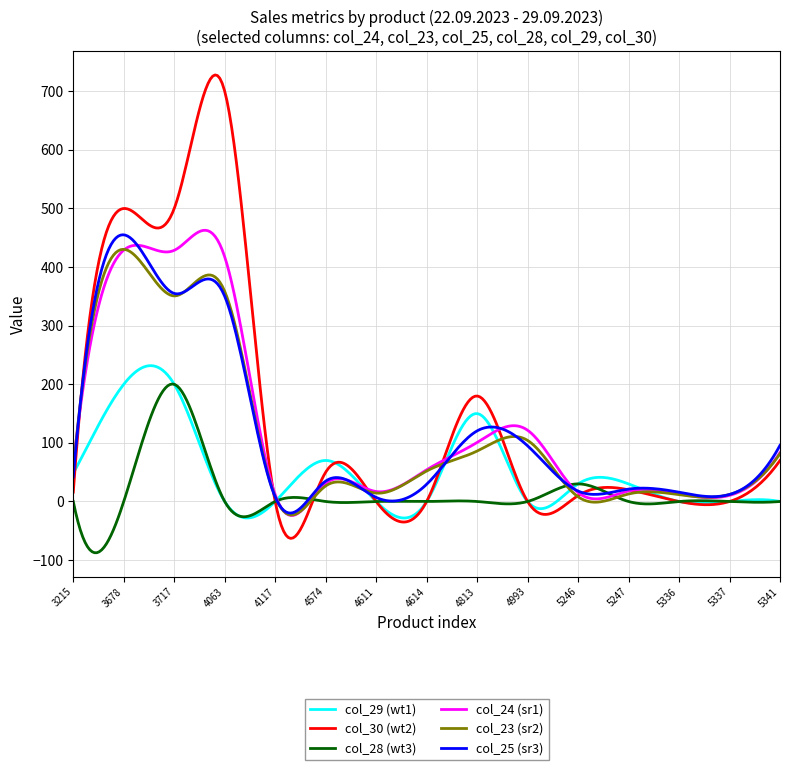

True or false: col_28 (wt3) and col_24 (sr1) cross at least once.

True